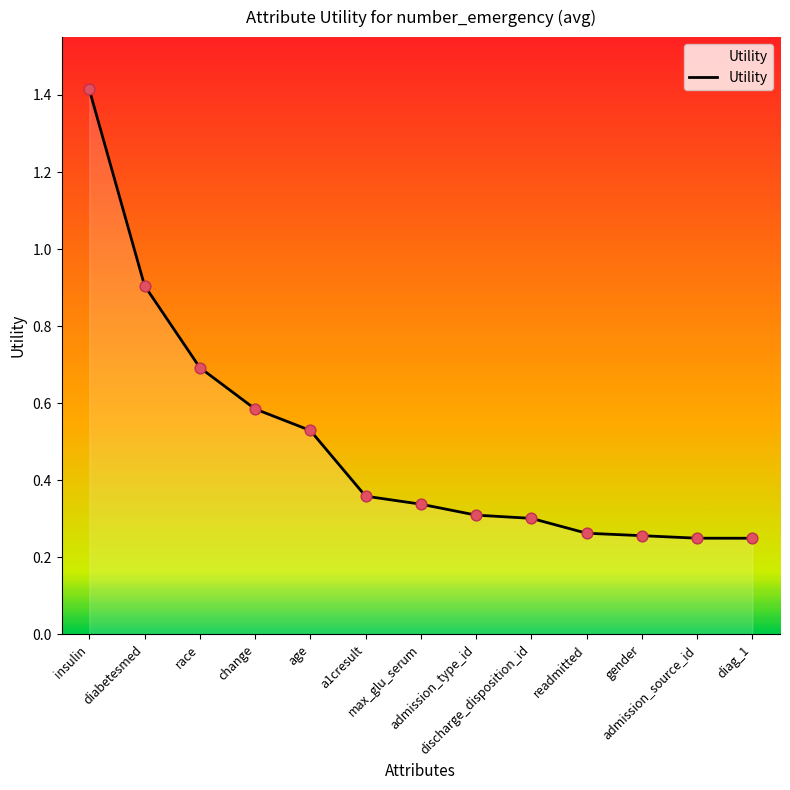

What is the change in value from insulin to diag_1?

-1.2